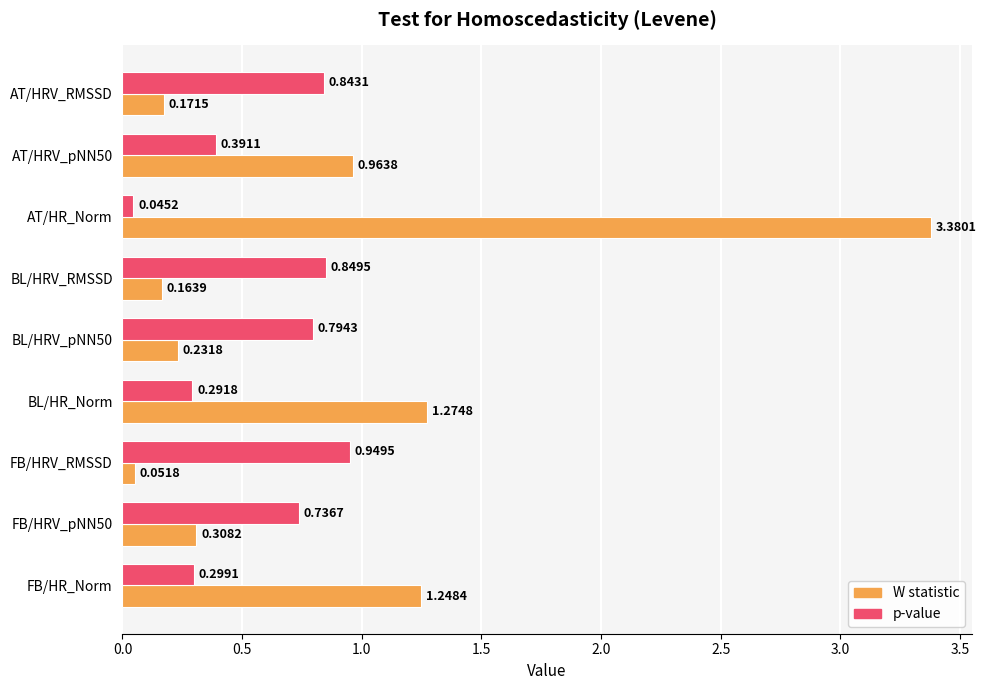

Where is p-value nearest to the value 0?

AT/HR_Norm